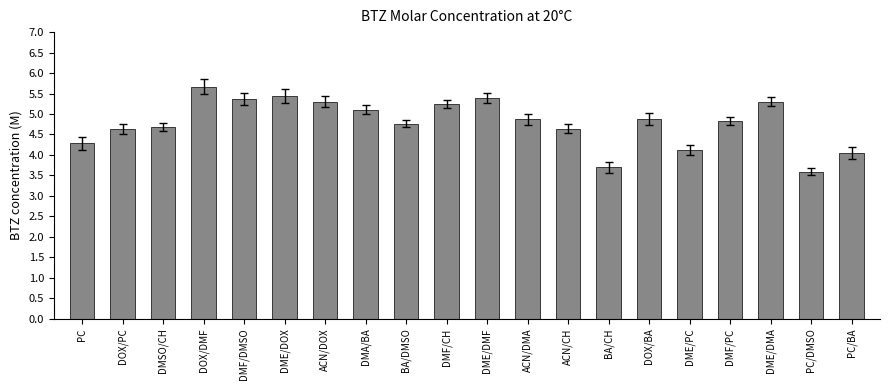

What is the ratio of the value at ACN/DOX to the value at PC/DMSO?

1.5